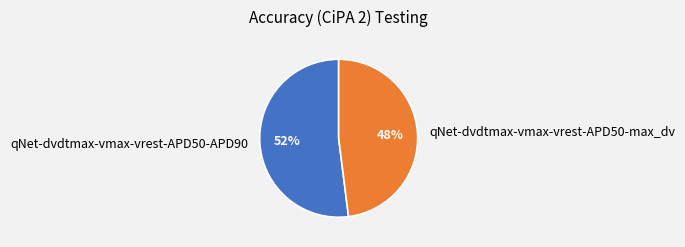

Which slice represents more than half of the pie?

qNet-dvdtmax-vmax-vrest-APD50-APD90